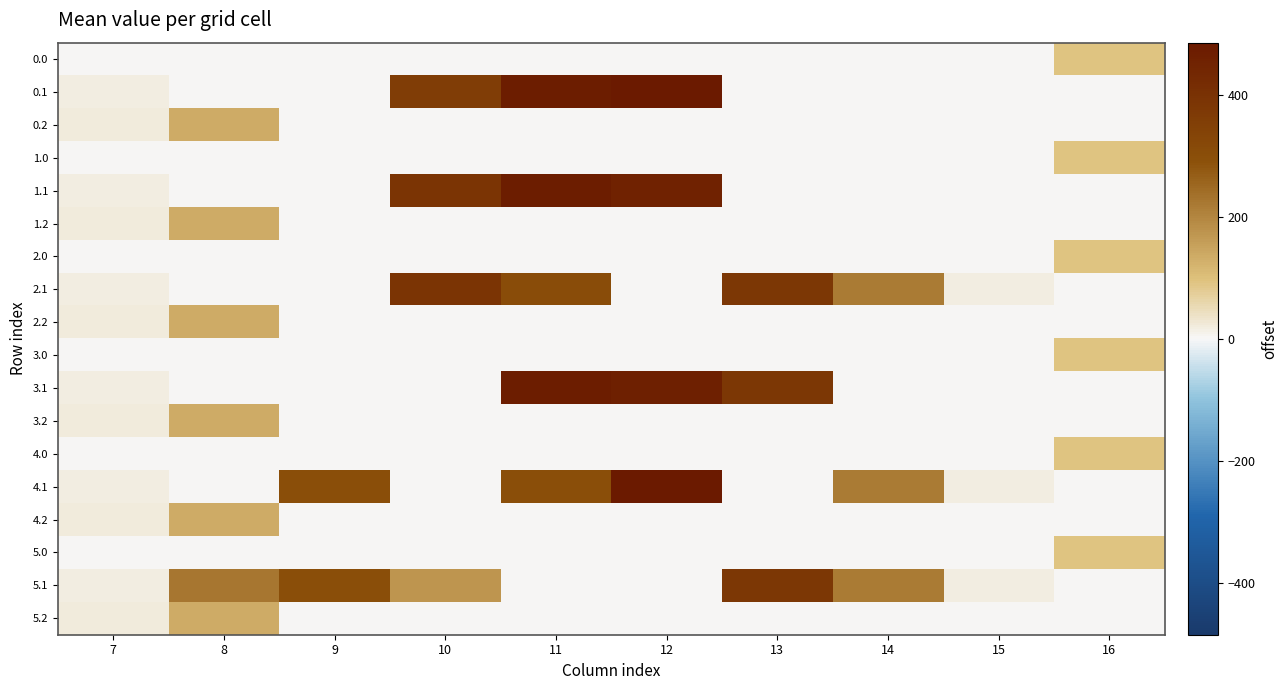

How many distinct data groups are displayed?

18